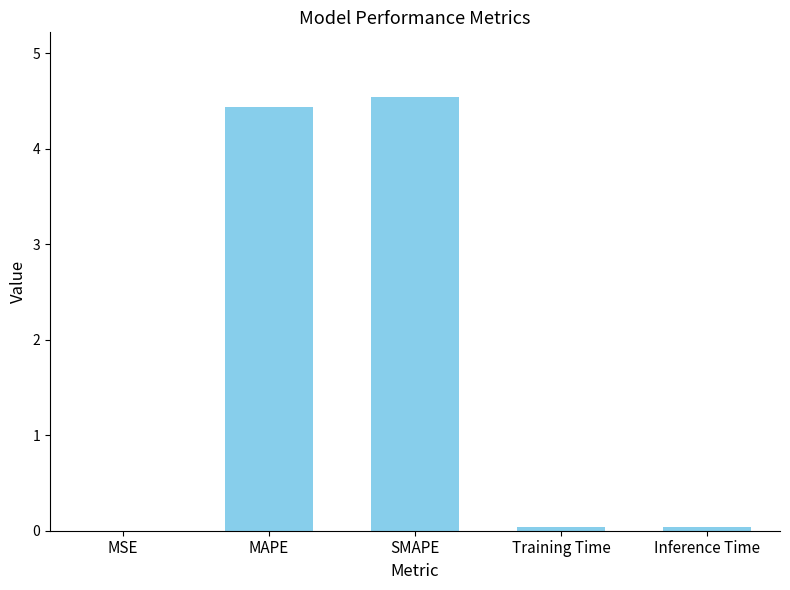

Are the bars grouped side by side (vs. stacked)?

No